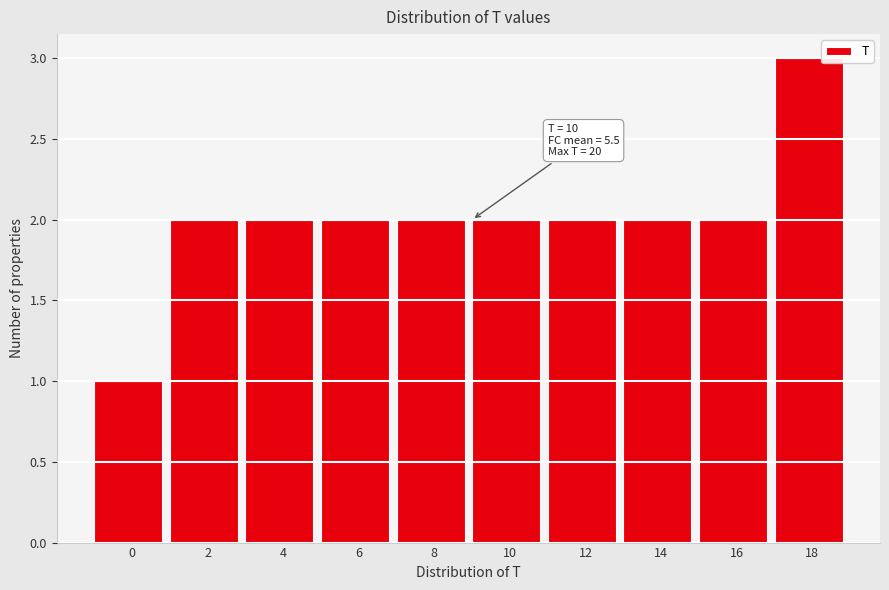

Reading left to right, list all the values displayed in this chart.

0=1	2=2	4=2	6=2	8=2	10=2	12=2	14=2	16=2	18=3